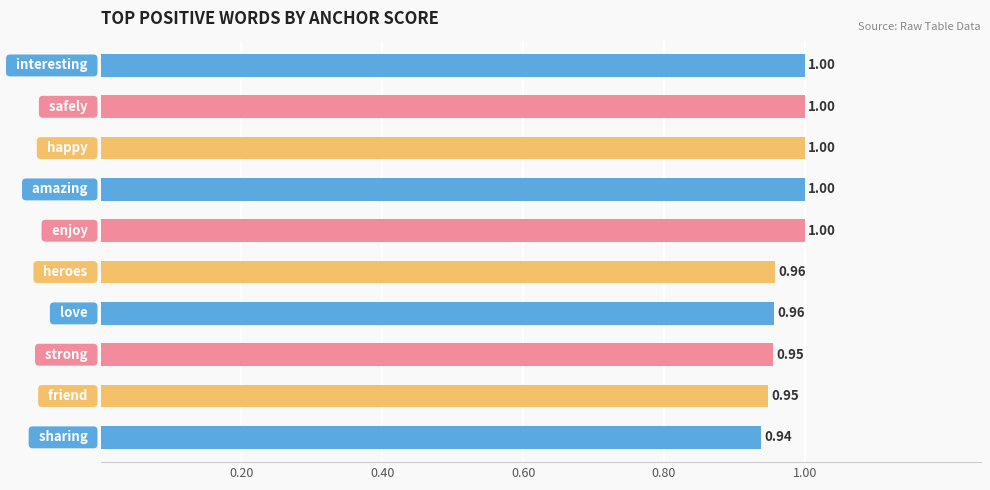

Does the chart contain stacked bars?

No